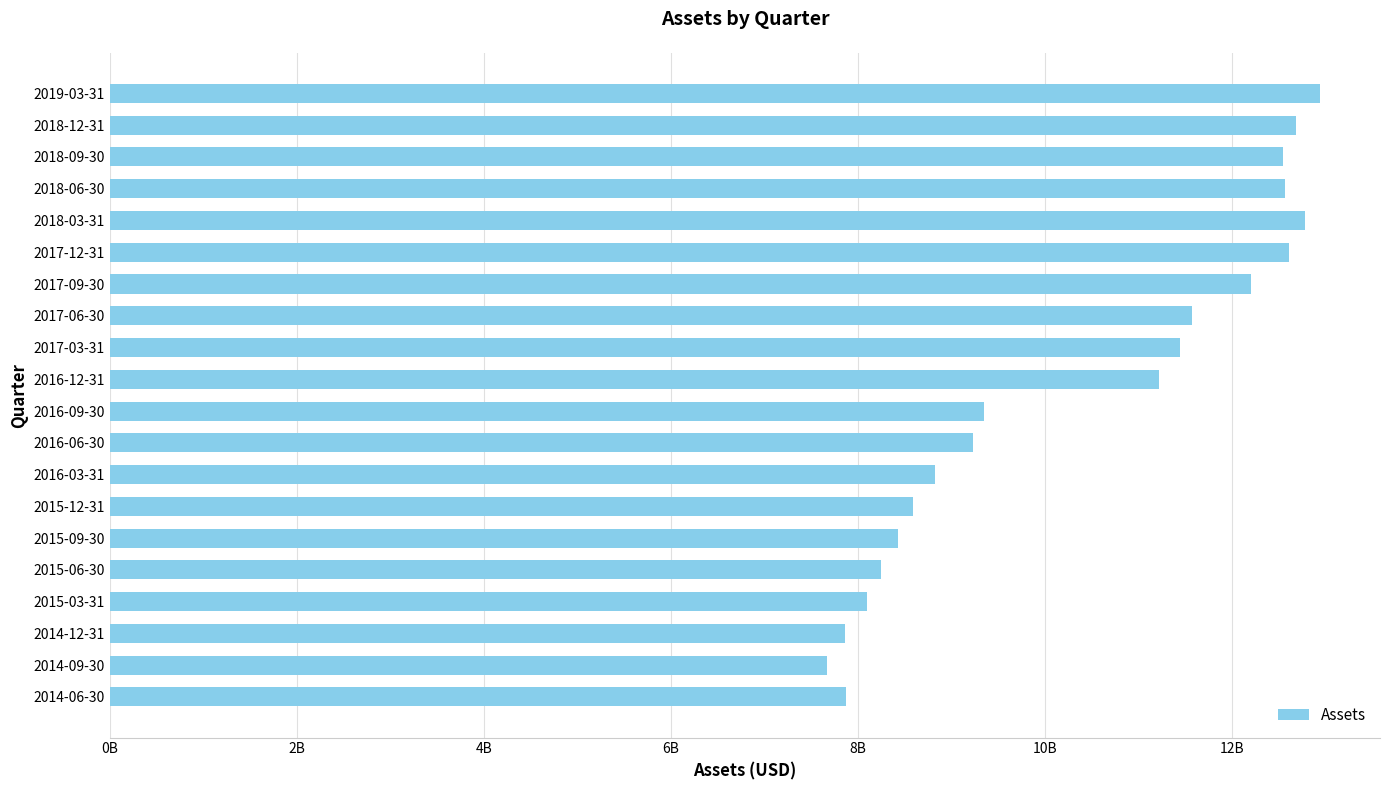

Does the chart contain stacked bars?

No